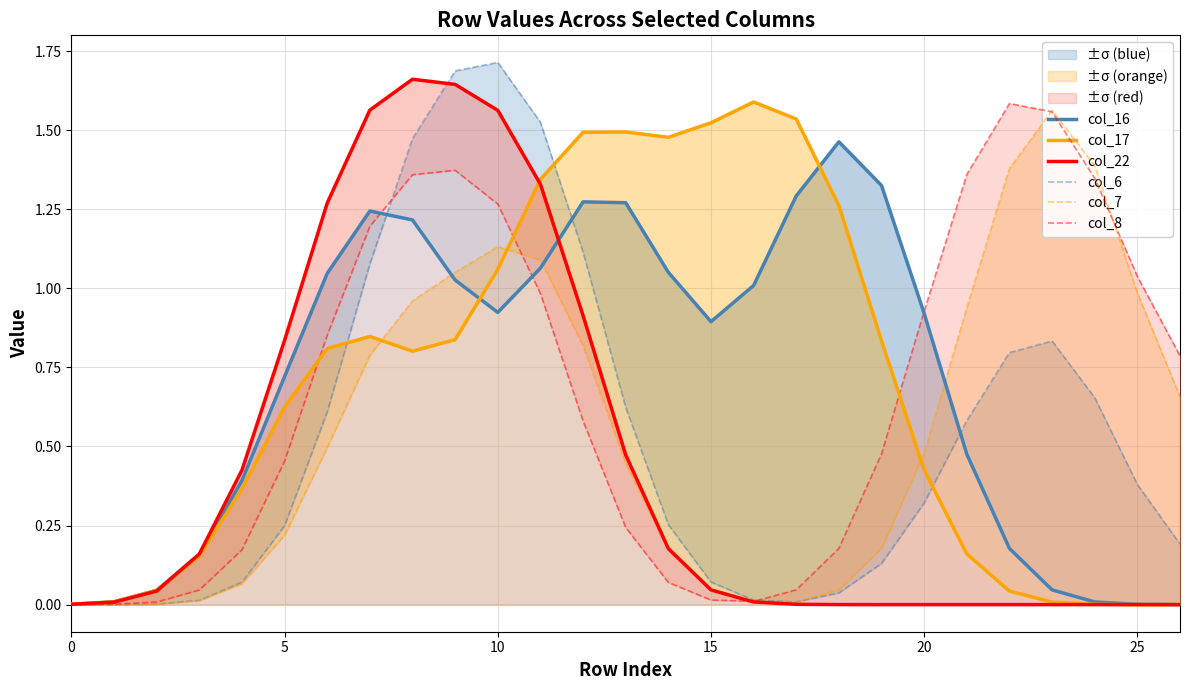

How many series are shown in this chart?

6